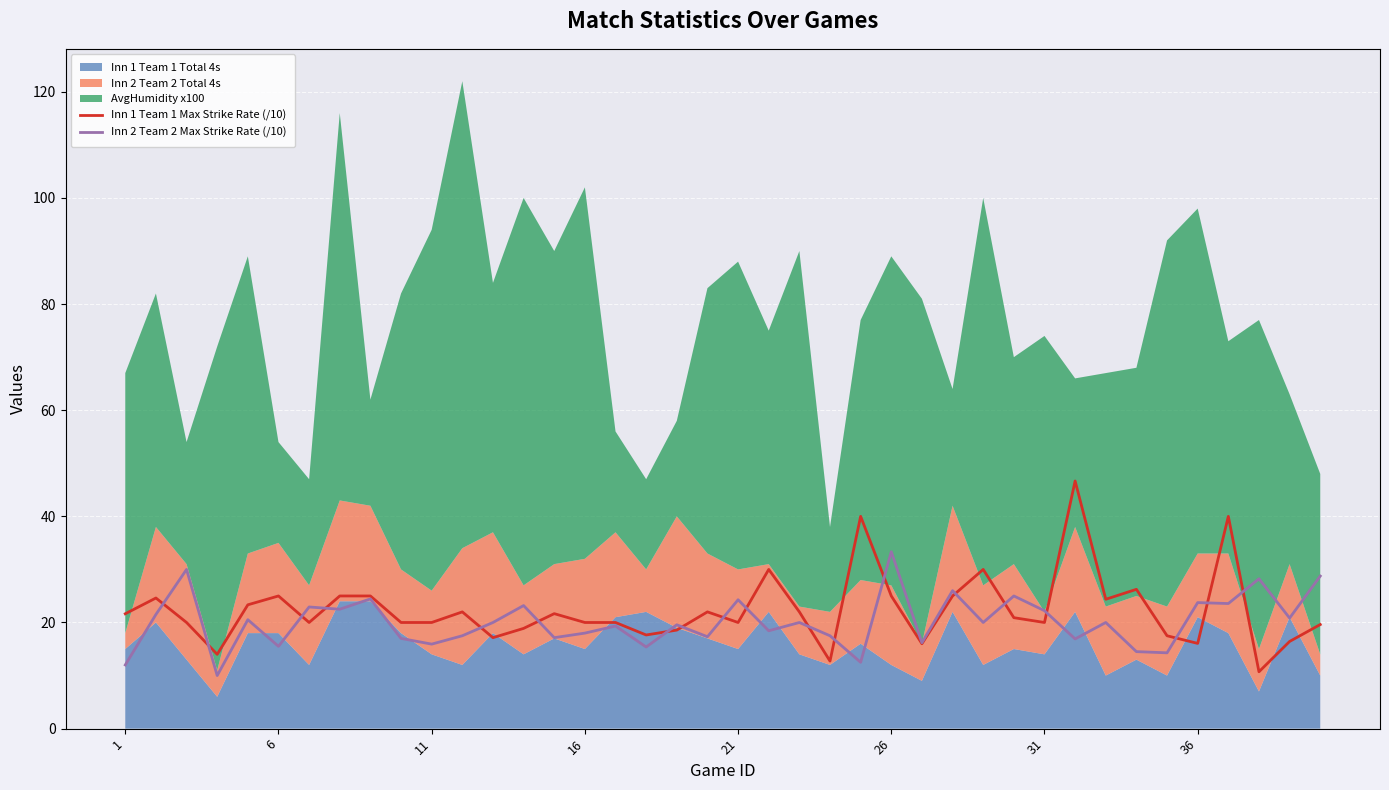

What value does the Inn 1 Team 1 Max Strike Rate (/10) series have at 36?

16.1